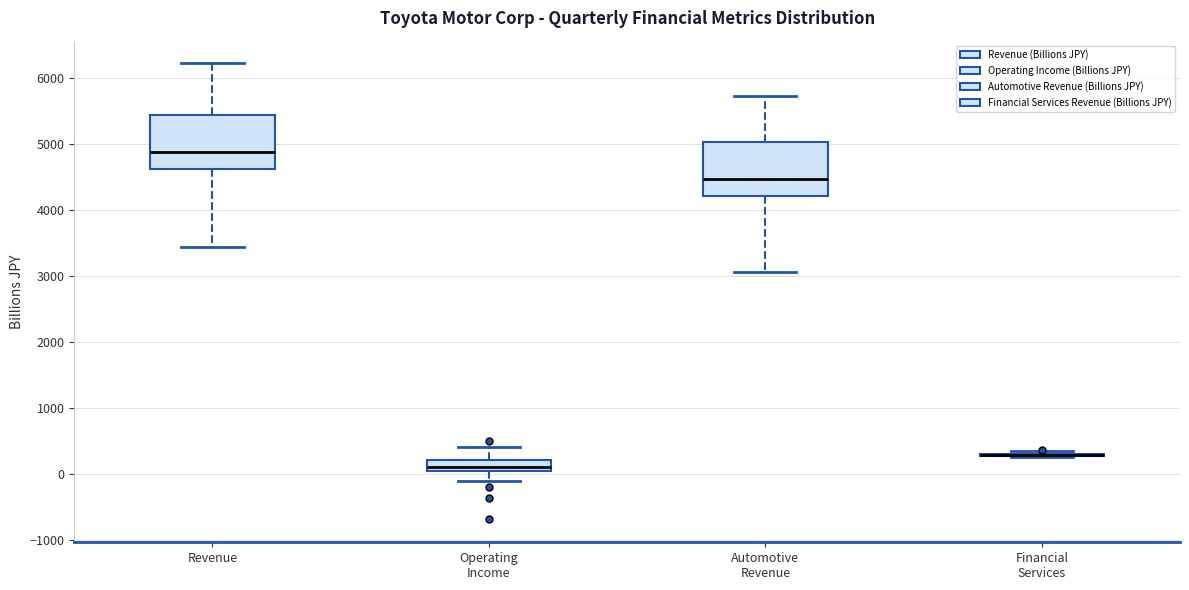

Reading left to right, read every box against the y-axis: the position of its median line, the range the box covers, and the ends of its whiskers. The values are not printed on the chart, so give them approximately, as read against the axis.

Revenue: median 4900, box 4600 to 5400, whiskers 3400 to 6200
Operating Income: median 100 (inside the box), box 100 to 200, whiskers -100 to 400
Automotive Revenue: median 4500, box 4200 to 5000, whiskers 3100 to 5700
Financial Services: box collapsed to a line at 300, whiskers 300 to 400